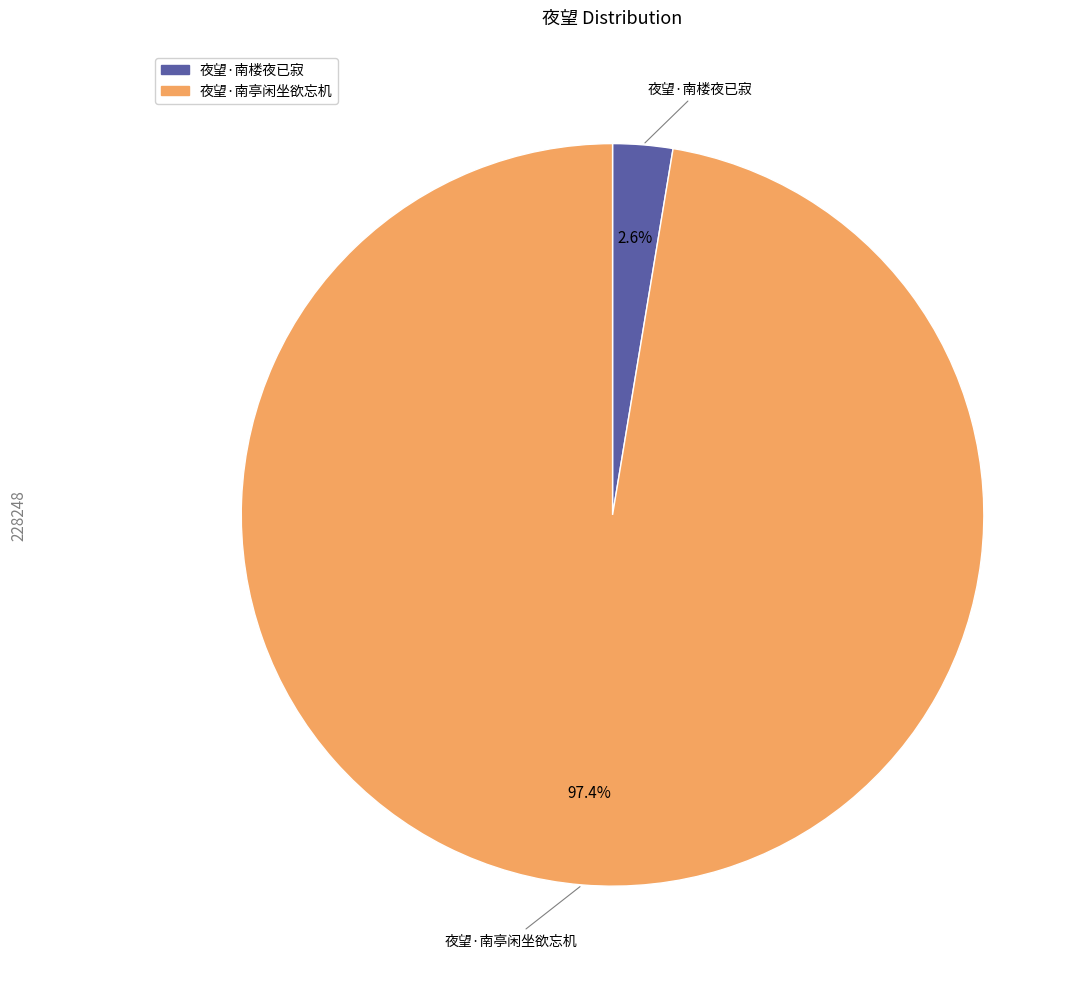

Does 夜望·南亭闲坐欲忘机 account for over 50% of the chart?

Yes